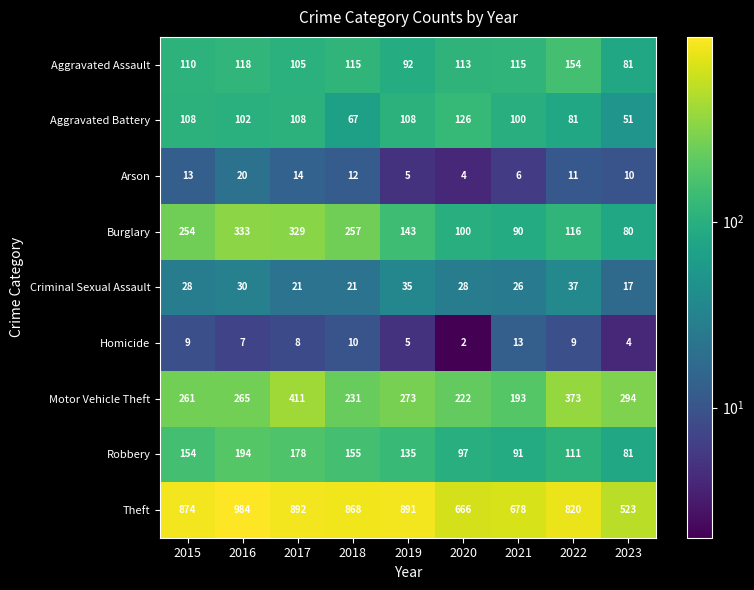

The Aggravated Assault series shows 115 at 2018. True or false?

True